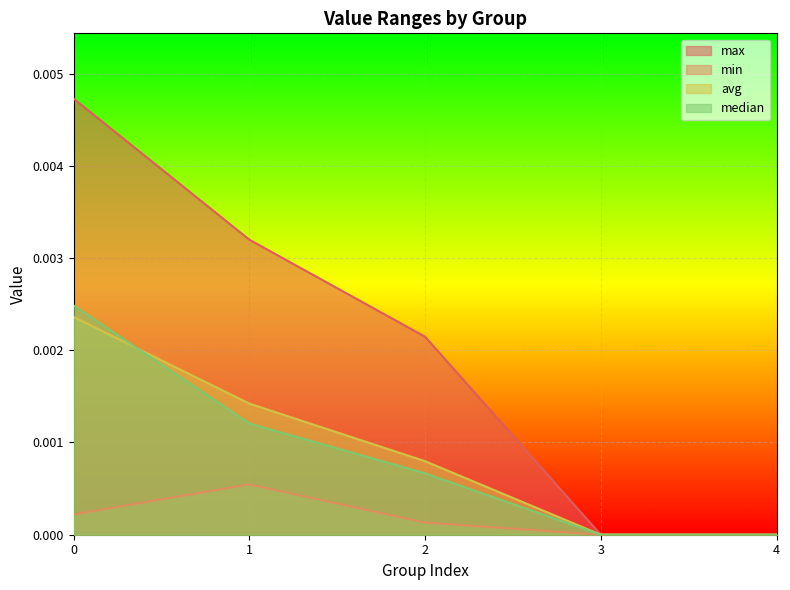

What are all the series names shown in the legend?

max, min, avg, median